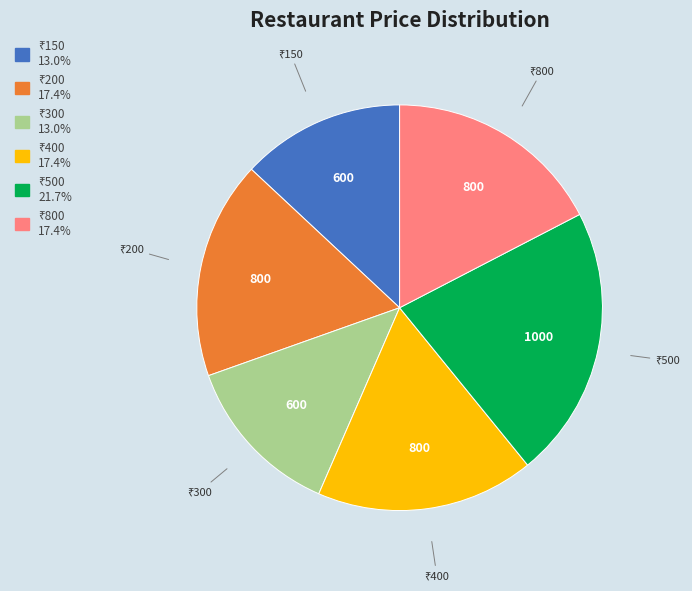

Is there a majority slice in this chart?

No